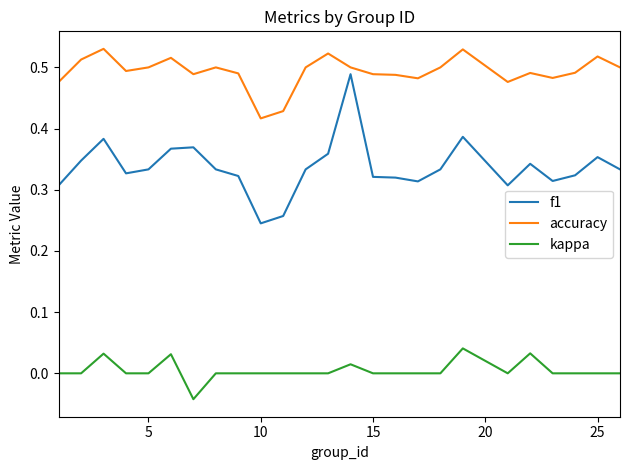

True or false: kappa and accuracy intersect in this chart.

False